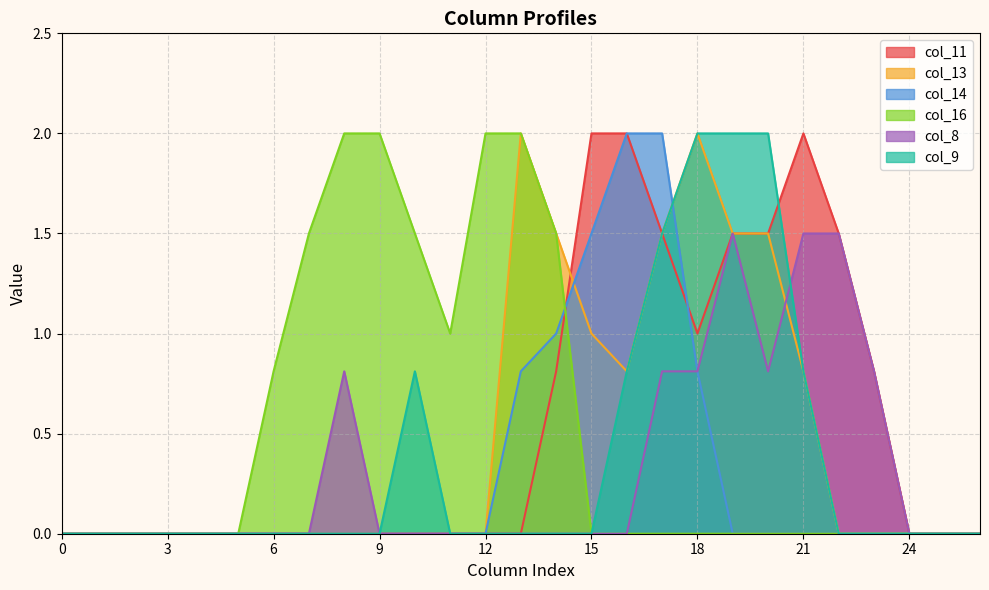

True or false: col_9 has a value of 0.0 at 2.

True